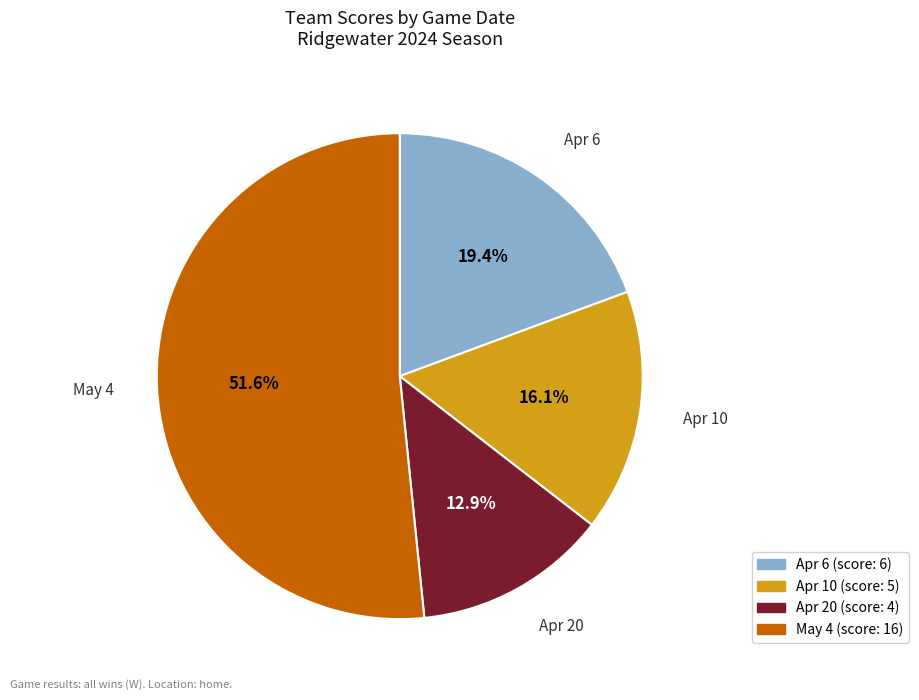

Which has a higher value, Apr 6 or Apr 10?

Apr 6